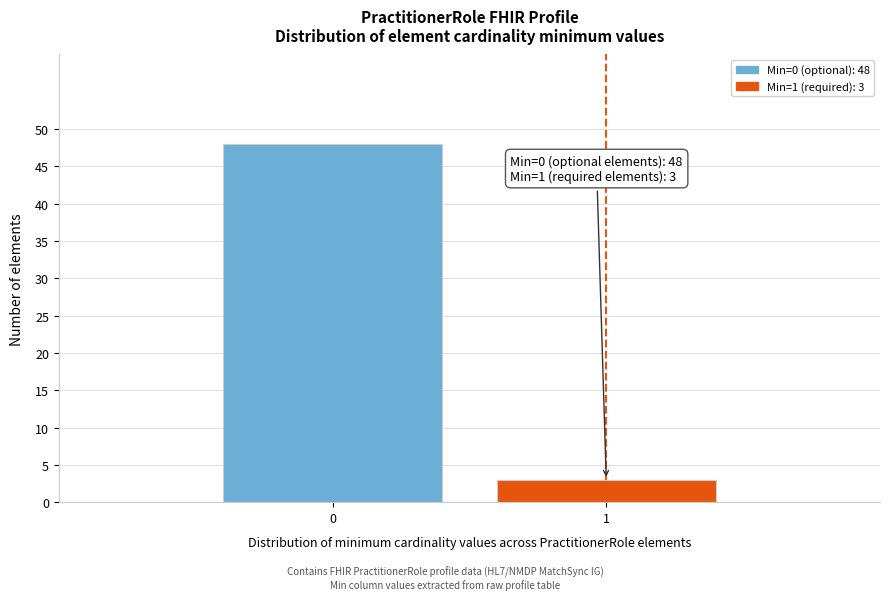

Reading left to right, extract all data points from this chart.

48	3